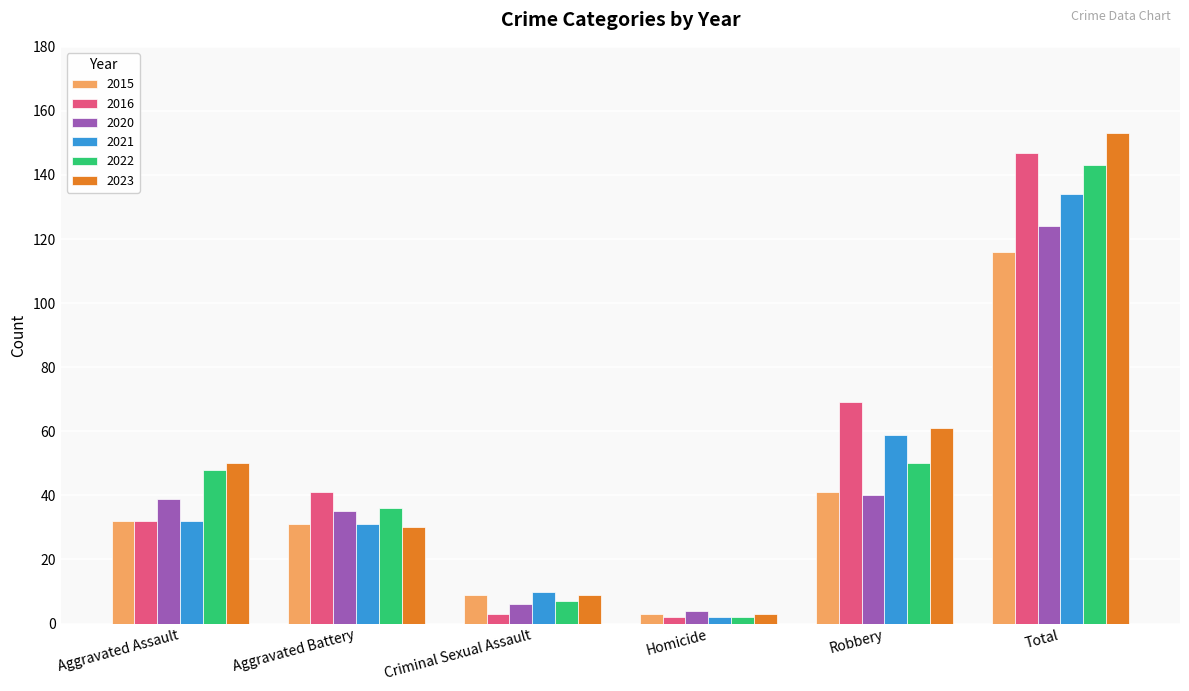

At which label is 2021 closest to 68?

Robbery